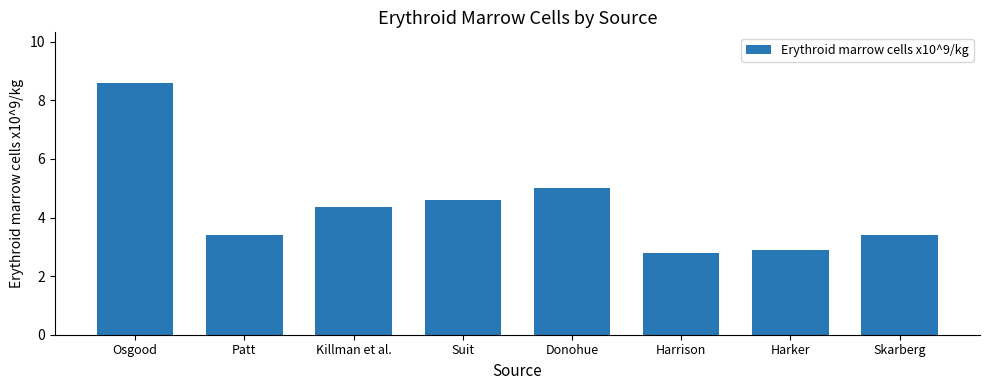

Are the bars grouped side by side (vs. stacked)?

No